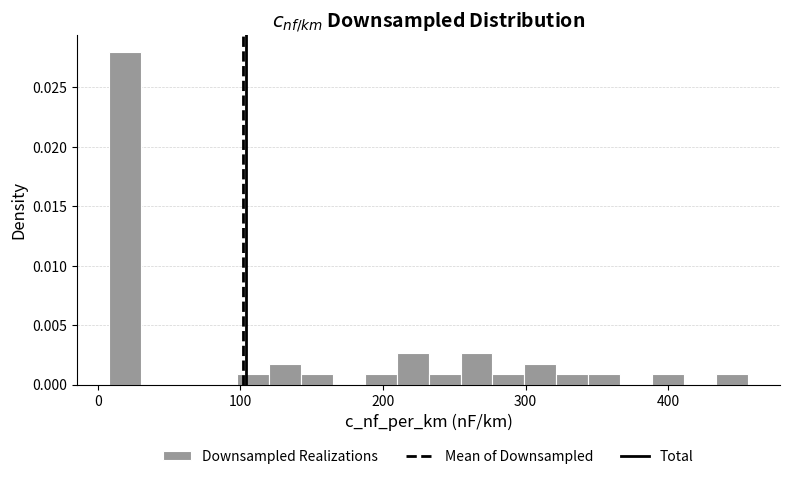

Around what value on the x-axis is the tallest bar? Give the approximate position of its centre, as read against the axis.

20